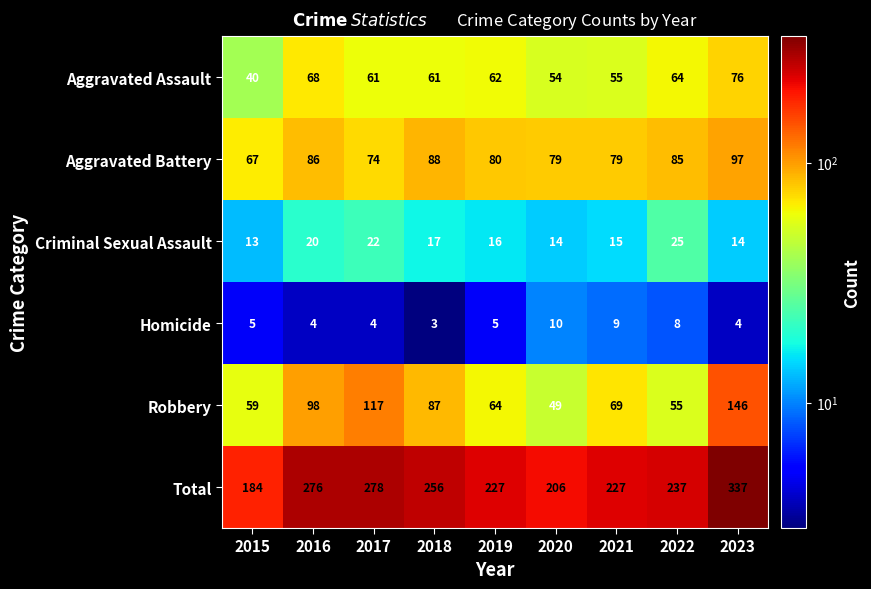

Which label corresponds to the smallest value in the chart?

2018